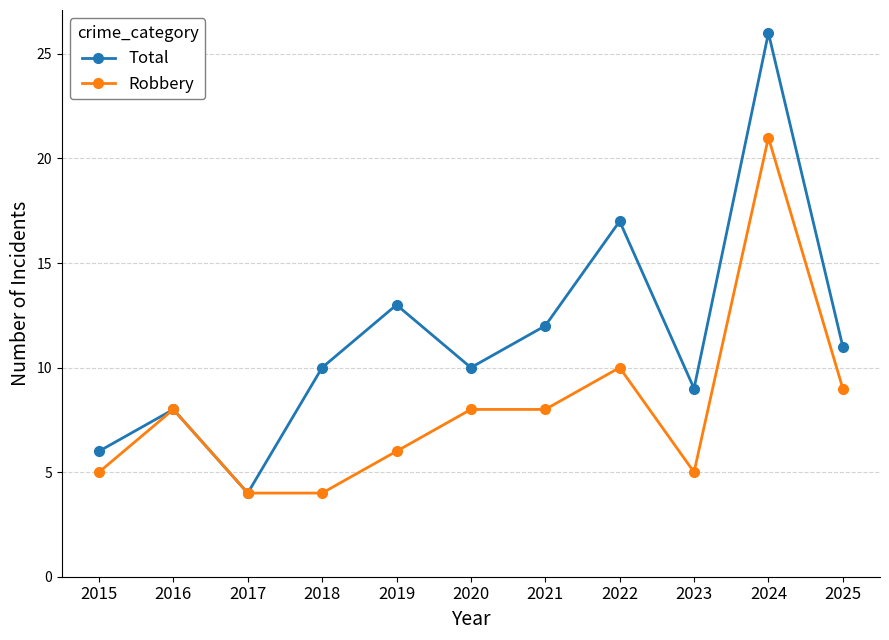

What is the total value across all series at 2021?

20